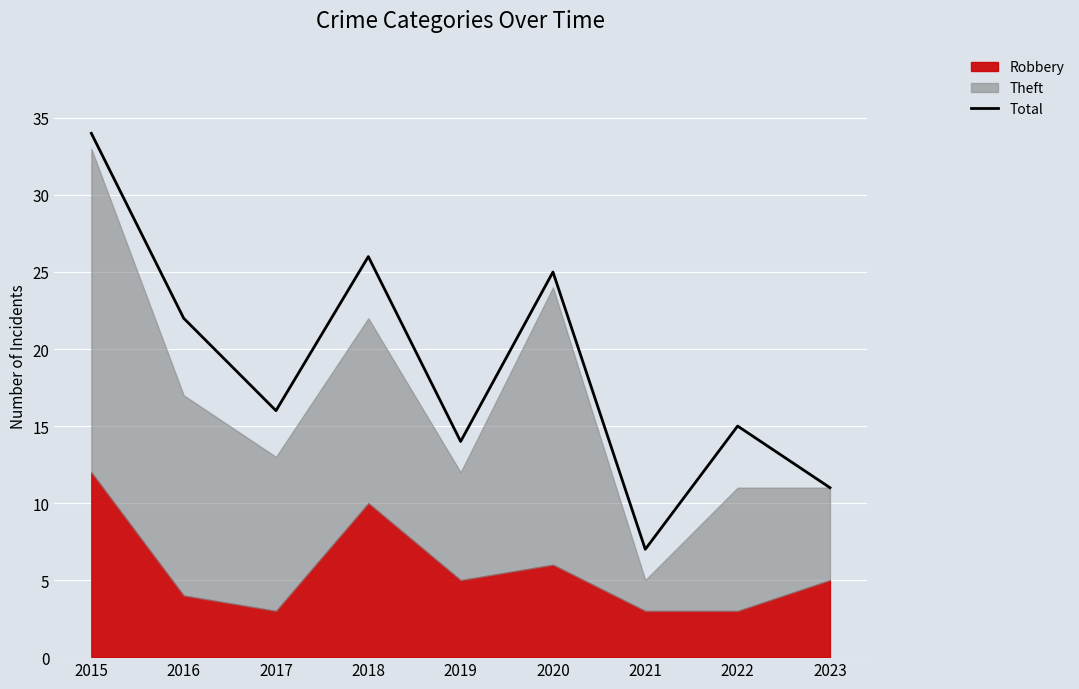

The value at 2021 is 4. True or false?

False